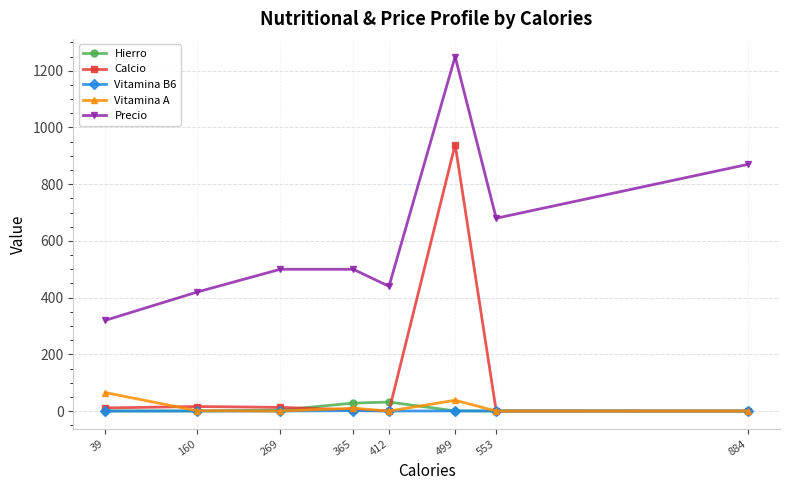

How many data points in Vitamina A are less than 1?

4